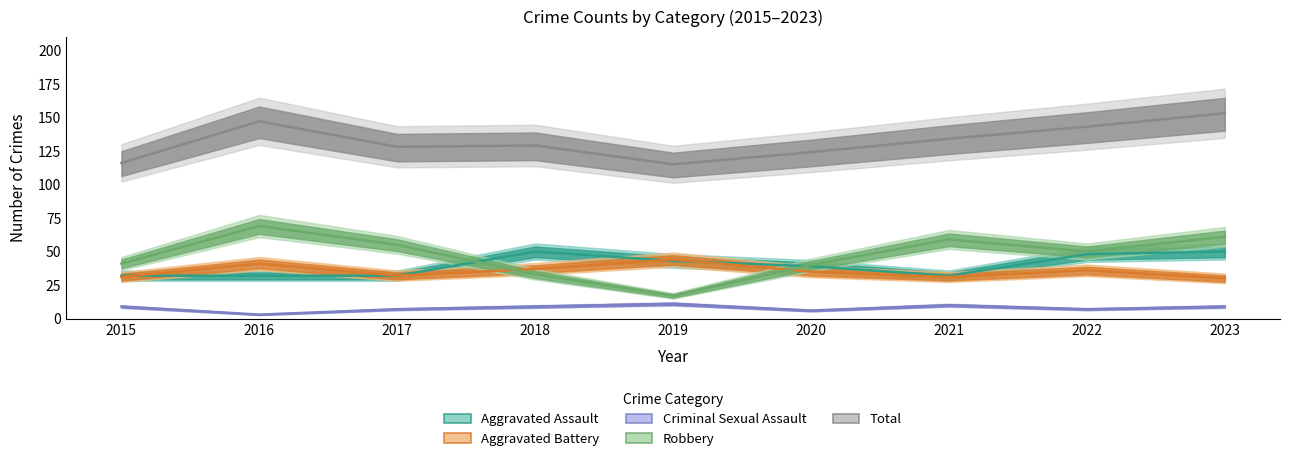

True or false: Total and Robbery cross at least once.

False